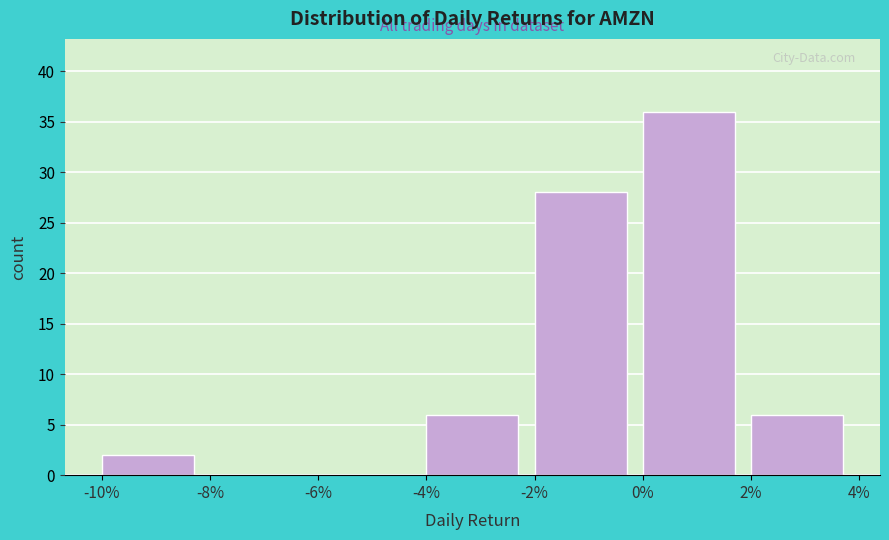

Reading right to left, extract all data points from this chart.

2%=6	0%=36	-2%=28	-4%=6	-6%=0	-8%=0	-10%=2